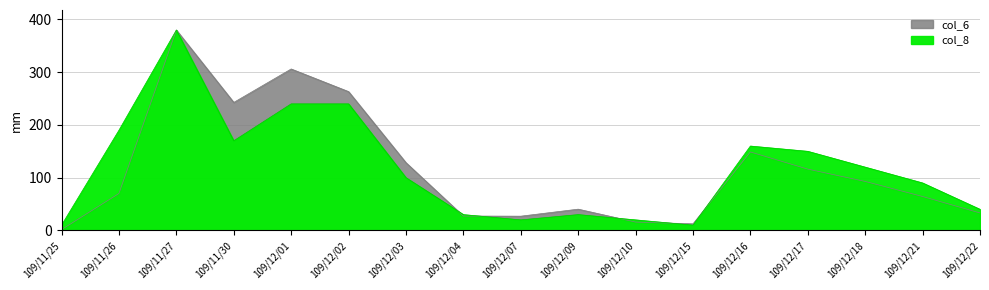

At which category does col_6 reach its first local peak?

109/11/27